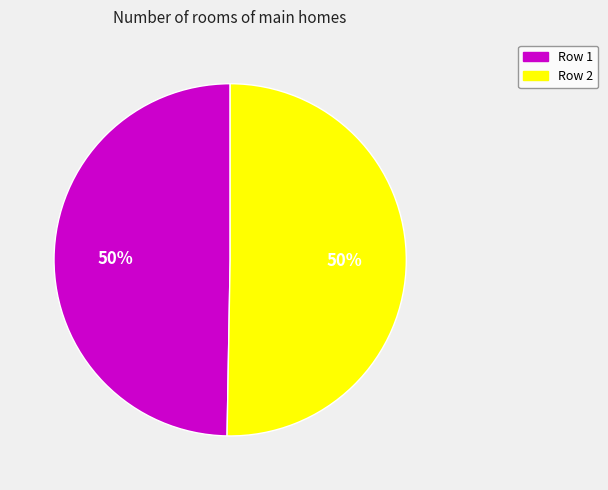

How many segments does this pie chart have?

2